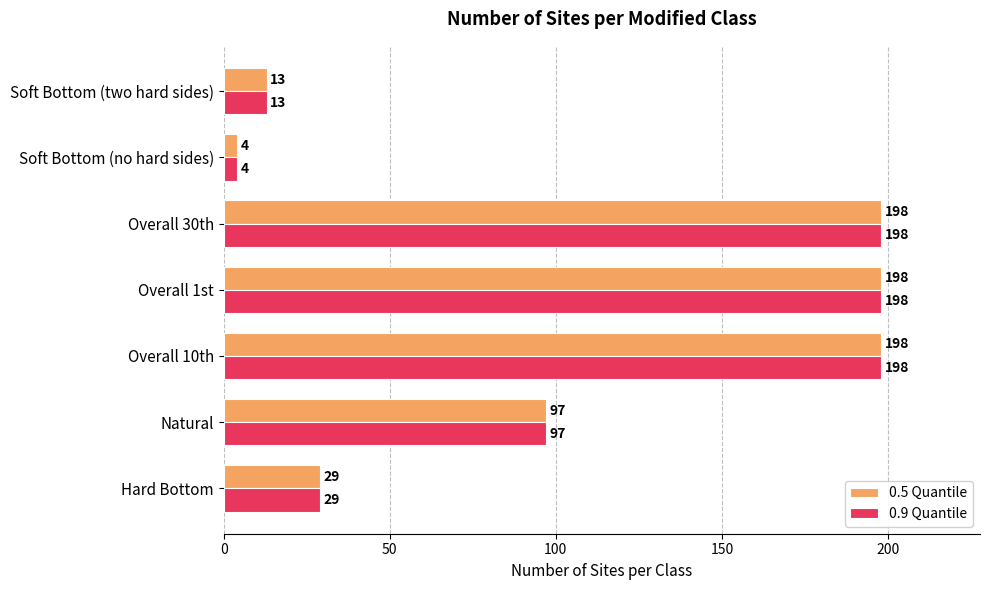

At how many categories does at least one series exceed 186?

3